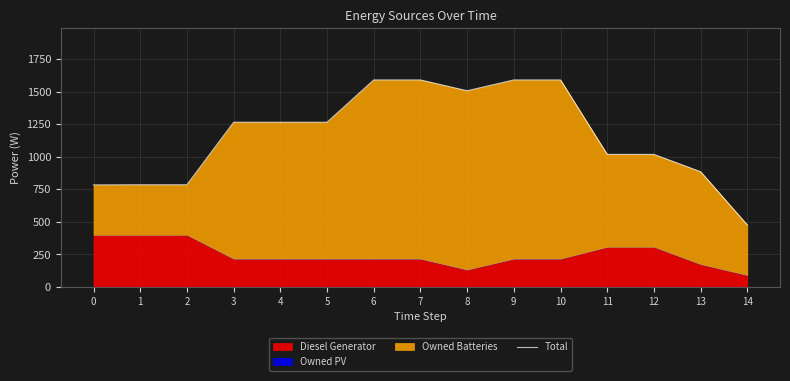

Rank the categories by value from highest to lowest.

6, 7, 9, 10, 8, 3, 4, 5, 11, 12, 13, 1, 2, 0, 14